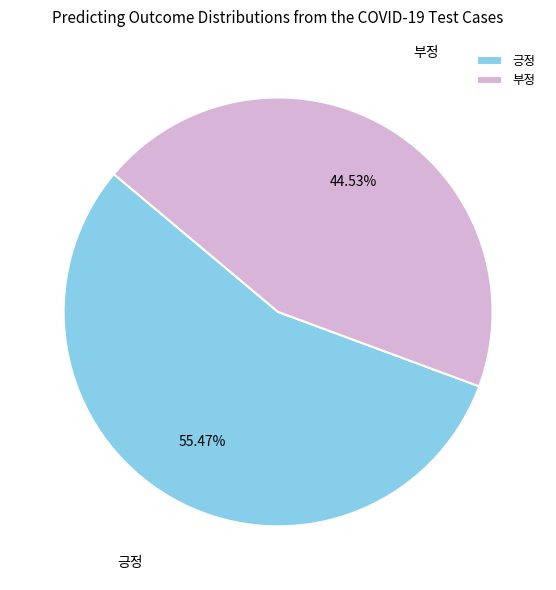

Does 부정 represent more than half of the total?

No